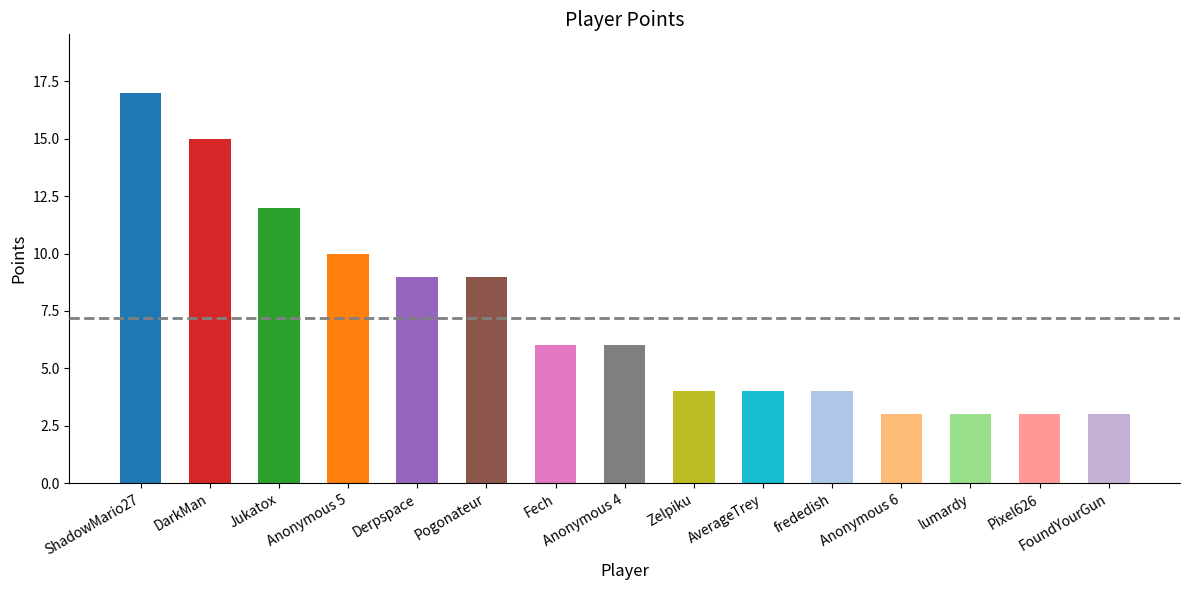

What is the label of the 7th bar from the right?

Zelpiku